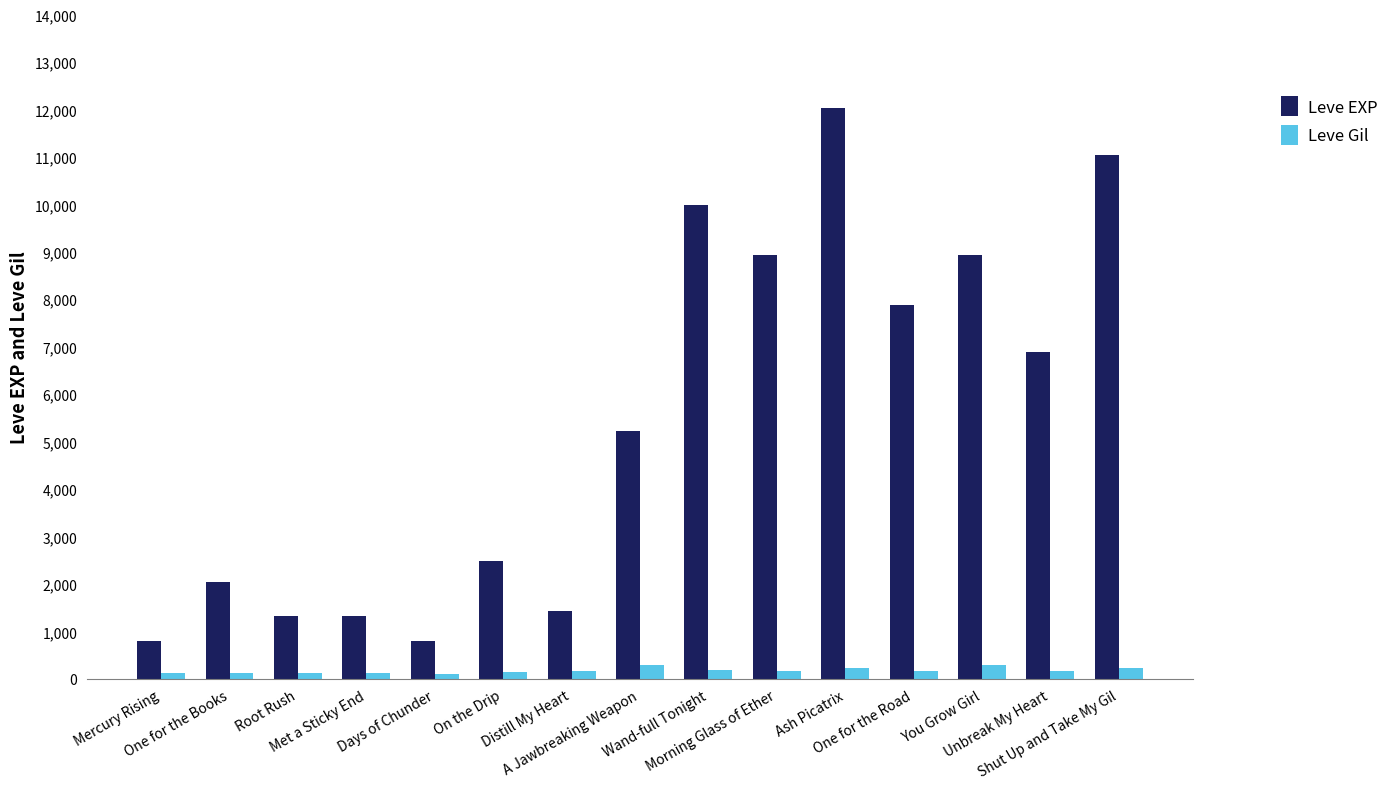

Which series has the largest total across all categories?

Leve EXP